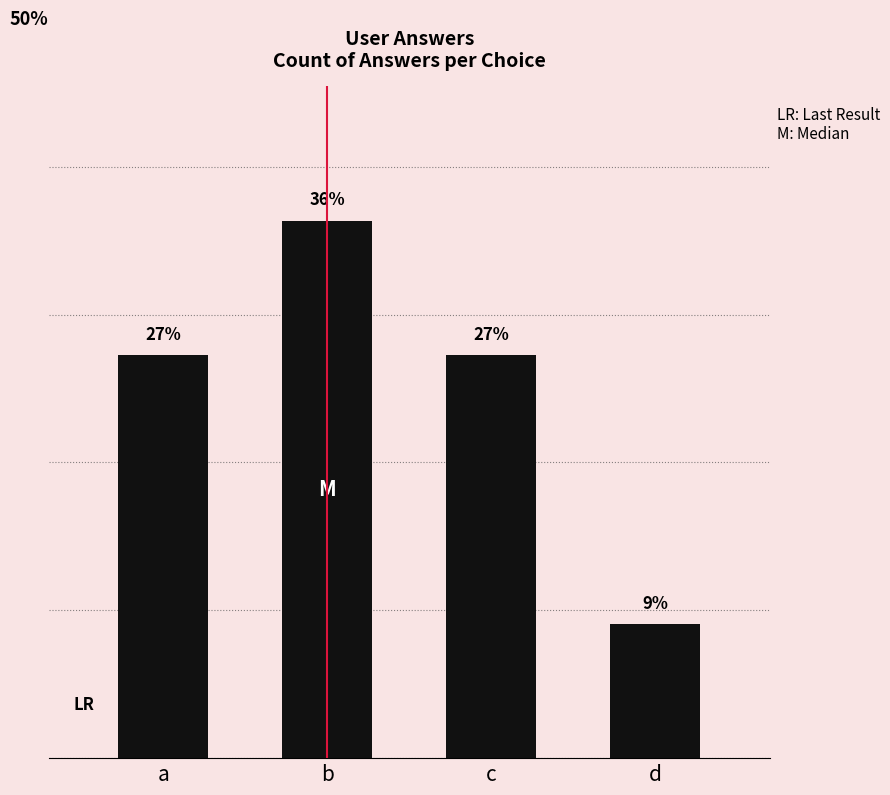

Reading left to right, what are all the values shown in this chart?

a=27.3	b=36.4	c=27.3	d=9.1